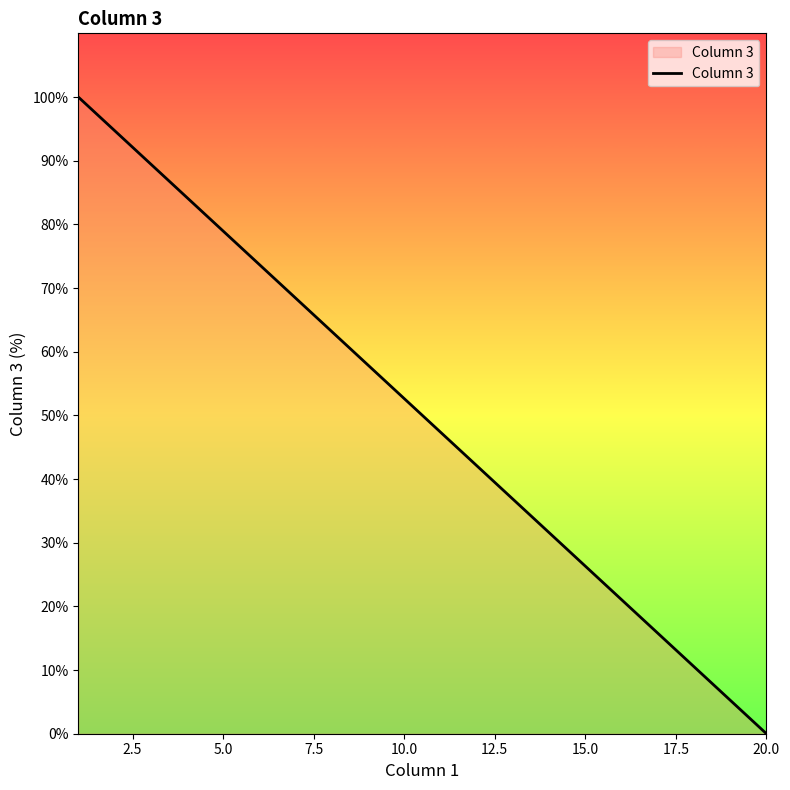

What is the difference between the maximum and minimum values?

100.0